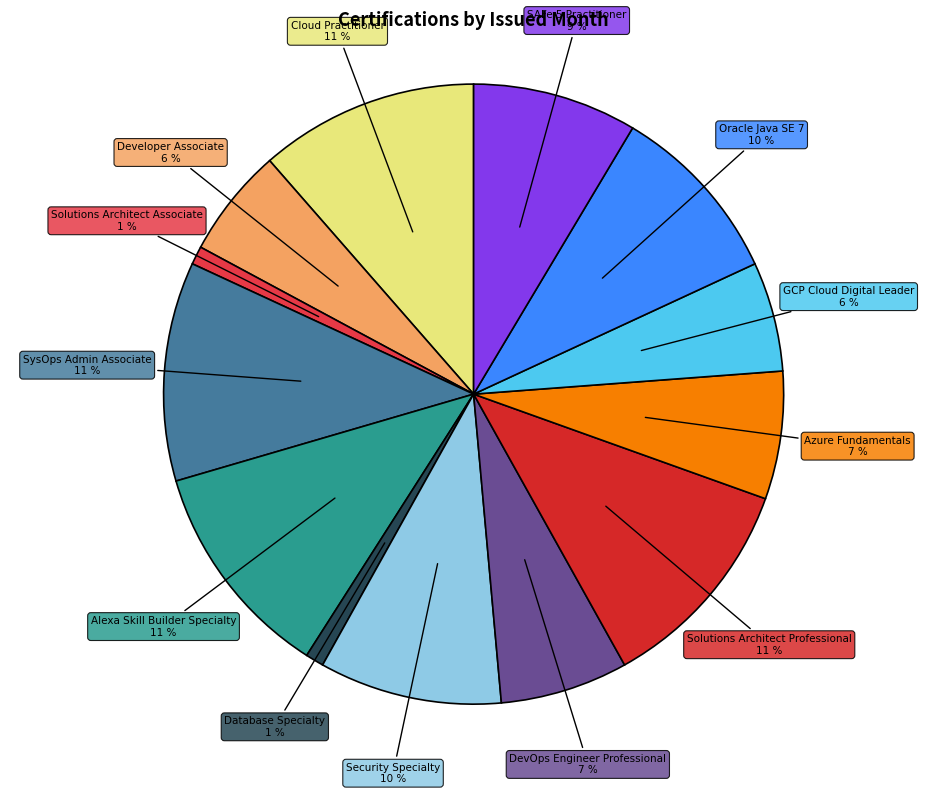

Is it true that Security Specialty is 10% of the pie?

True